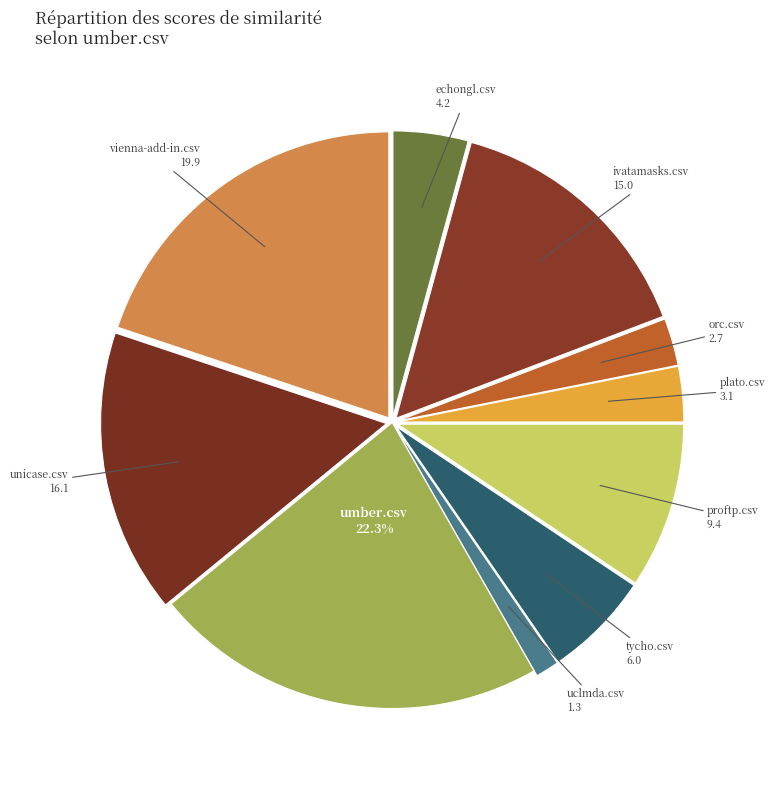

Is there any slice that represents more than half of the pie?

No